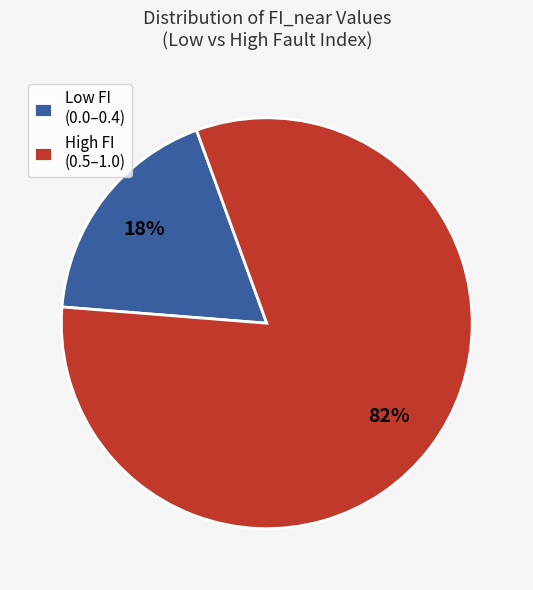

The High FI (0.5–1.0) slice represents 91% of the pie. True or false?

False